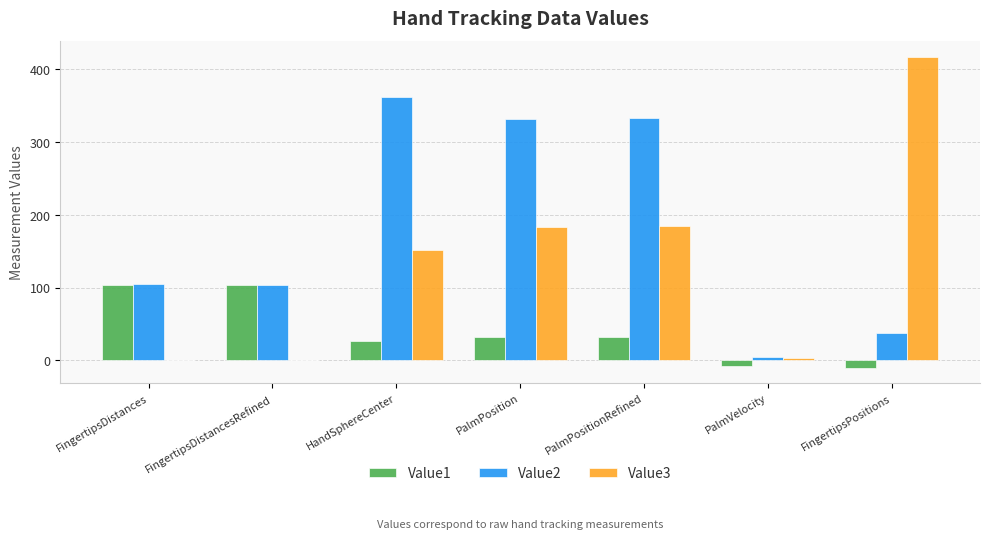

Is the value of Value3 at PalmVelocity greater than the value of Value1 at PalmPosition?

No